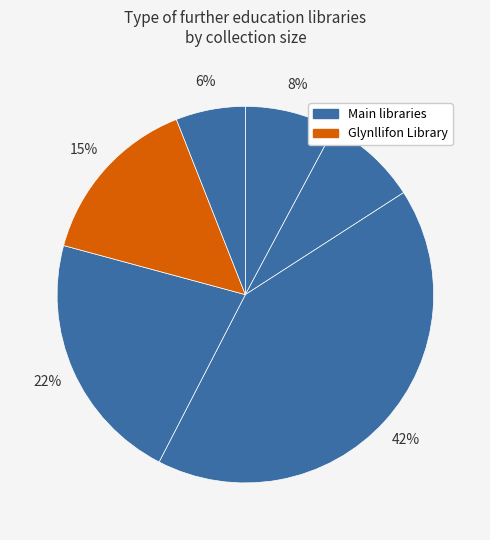

How many segments does this pie chart have?

6